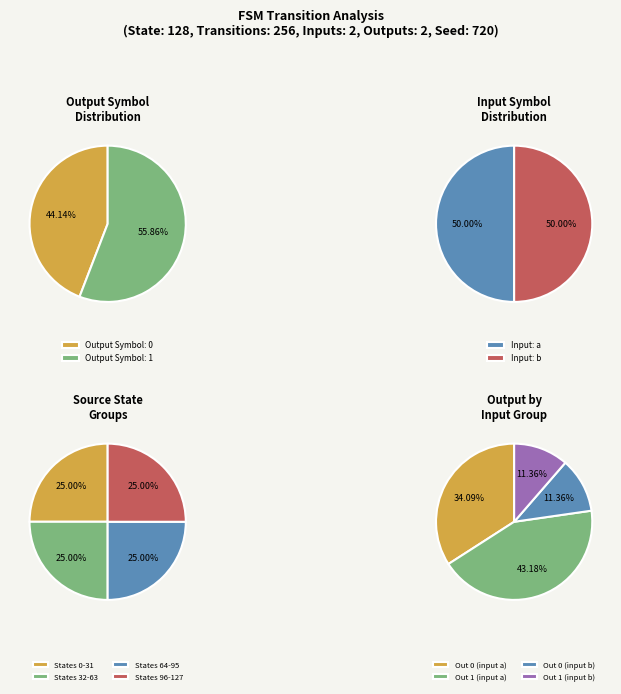

Rank the series by their maximum value, from highest to lowest.

input a, input b